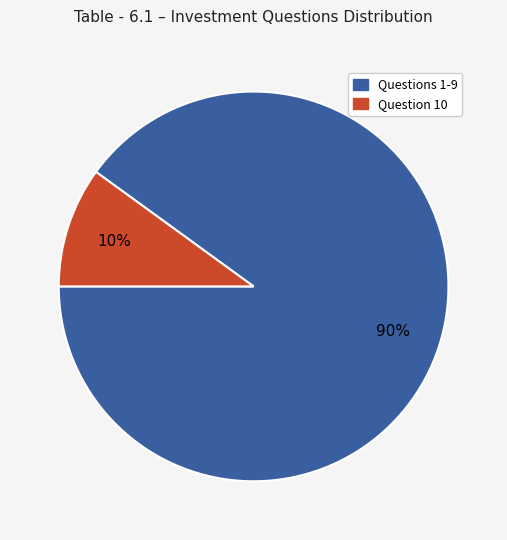

To the nearest percent, what is the average slice percentage?

50%